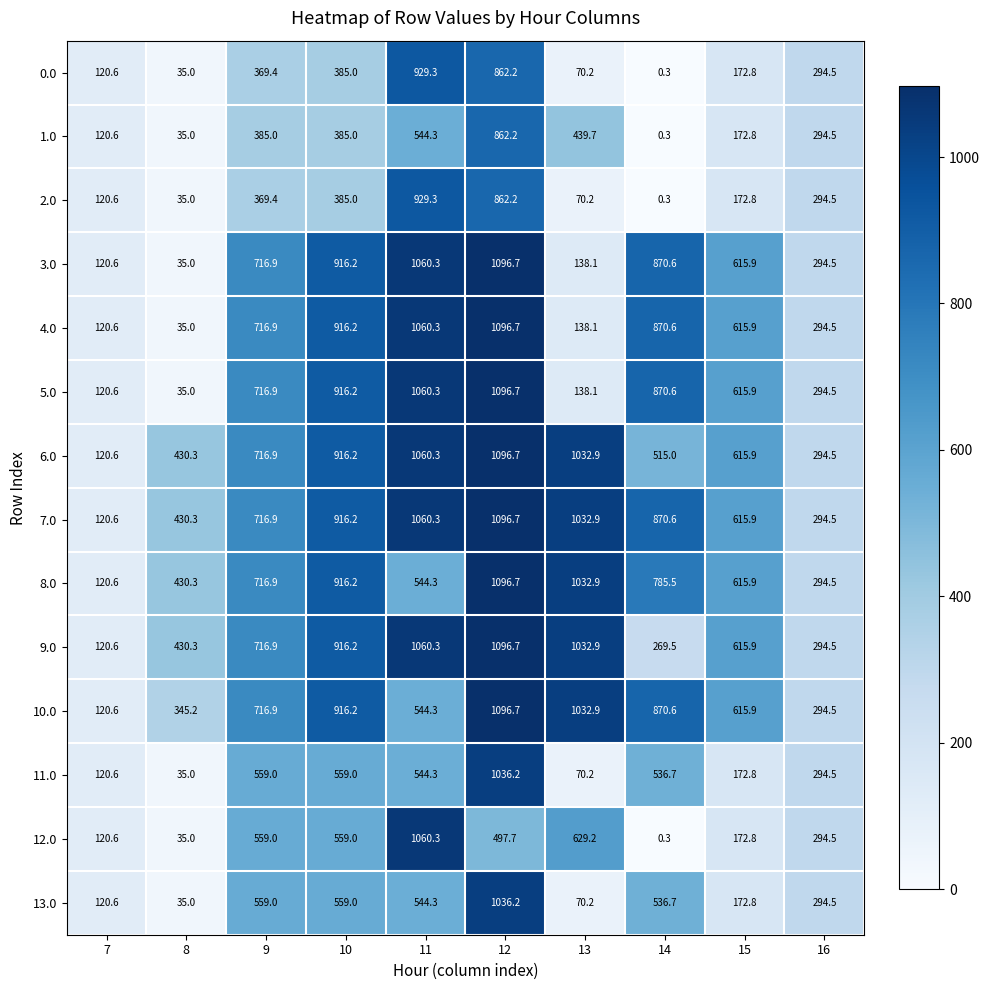

What is the difference between the maximum and second lowest values in the 6.0 series?

802.2